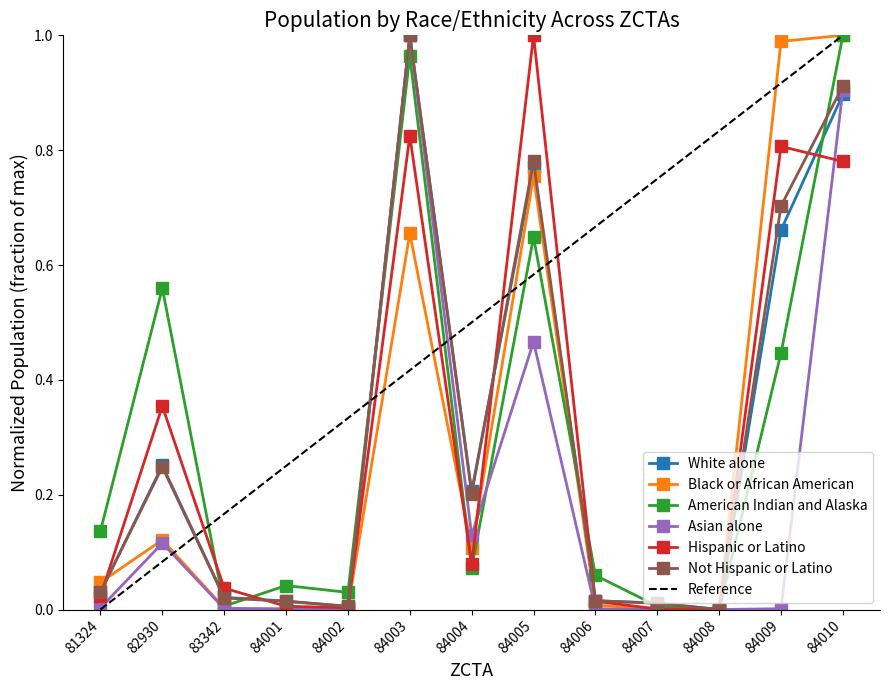

Reading left to right, what are all the values shown in this chart?

White alone: 81324=0.0	82930=0.3	83342=0.0	84001=0.0	84002=0.0	84003=1.0	84004=0.2	84005=0.8	84006=0.0	84007=0.0	84008=0.0	84009=0.7	84010=0.9
Black or African American: 81324=0.0	82930=0.1	83342=0.0	84001=0.0	84002=0.0	84003=0.7	84004=0.1	84005=0.8	84006=0.0	84007=0.0	84008=0.0	84009=1.0	84010=1.0
American Indian and Alaska: 81324=0.1	82930=0.6	83342=0.0	84001=0.0	84002=0.0	84003=1.0	84004=0.1	84005=0.6	84006=0.1	84007=0.0	84008=0.0	84009=0.4	84010=1.0
Asian alone: 81324=0.0	82930=0.1	83342=0.0	84001=0.0	84002=0.0	84003=1.0	84004=0.1	84005=0.5	84006=0.0	84007=0.0	84008=0.0	84009=0.0	84010=0.9
Hispanic or Latino: 81324=0.0	82930=0.4	83342=0.0	84001=0.0	84002=0.0	84003=0.8	84004=0.1	84005=1.0	84006=0.0	84007=0.0	84008=0.0	84009=0.8	84010=0.8
Not Hispanic or Latino: 81324=0.0	82930=0.2	83342=0.0	84001=0.0	84002=0.0	84003=1.0	84004=0.2	84005=0.8	84006=0.0	84007=0.0	84008=0.0	84009=0.7	84010=0.9